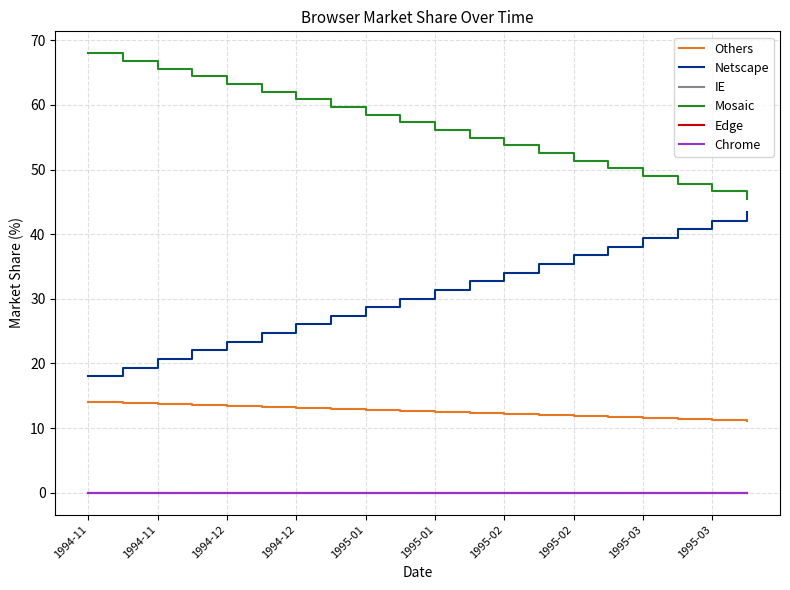

Does the chart display data point markers on the line(s)?

No